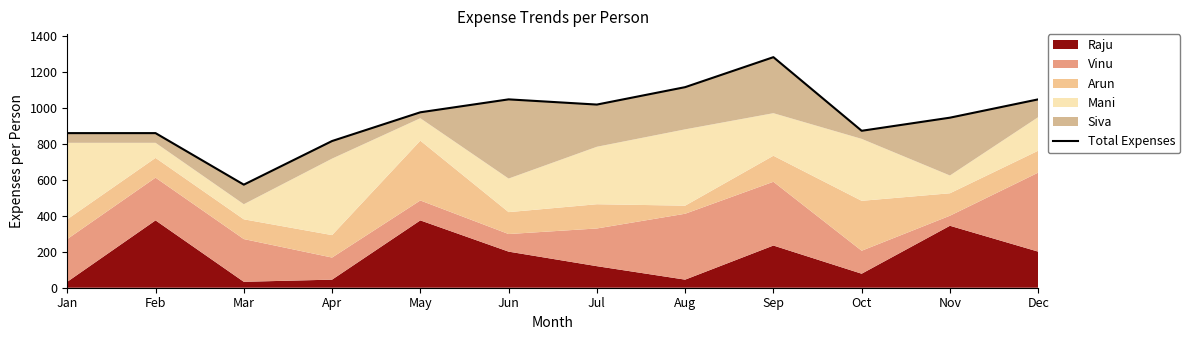

Approximately how many times larger is the value at Aug compared to Oct?

1.3